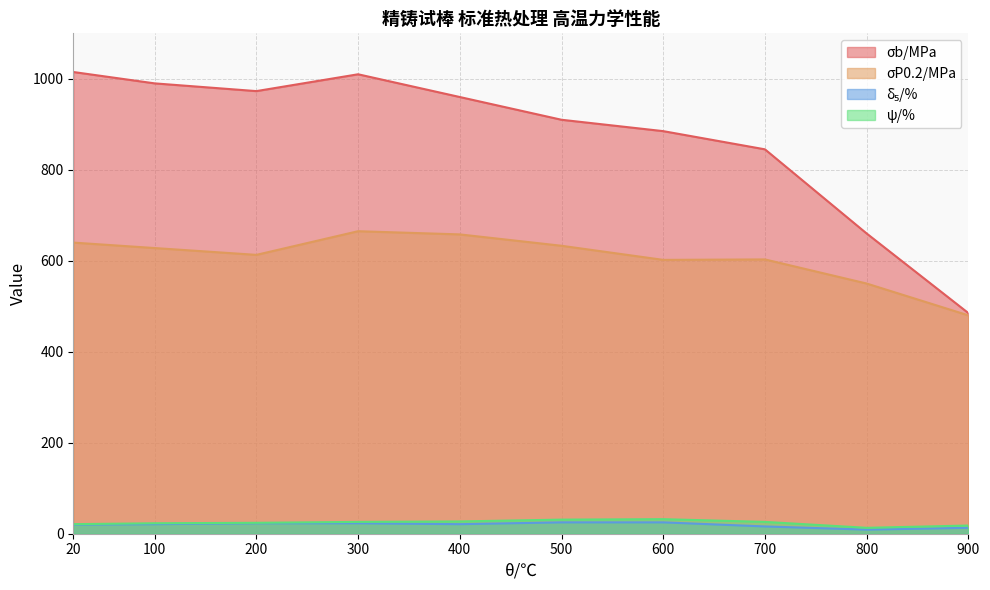

How many interior local valleys does the σP0.2/MPa series have?

2